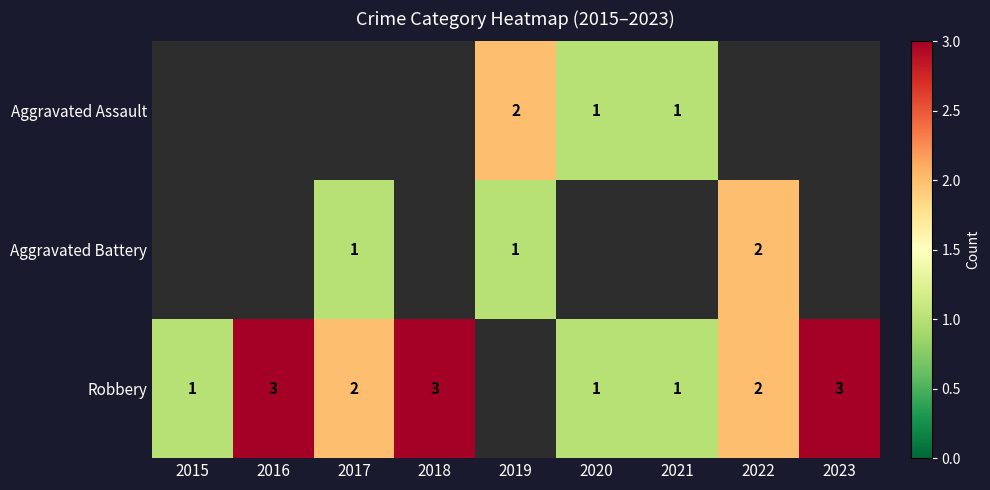

Is it true that Robbery equals 1 at 2021?

True